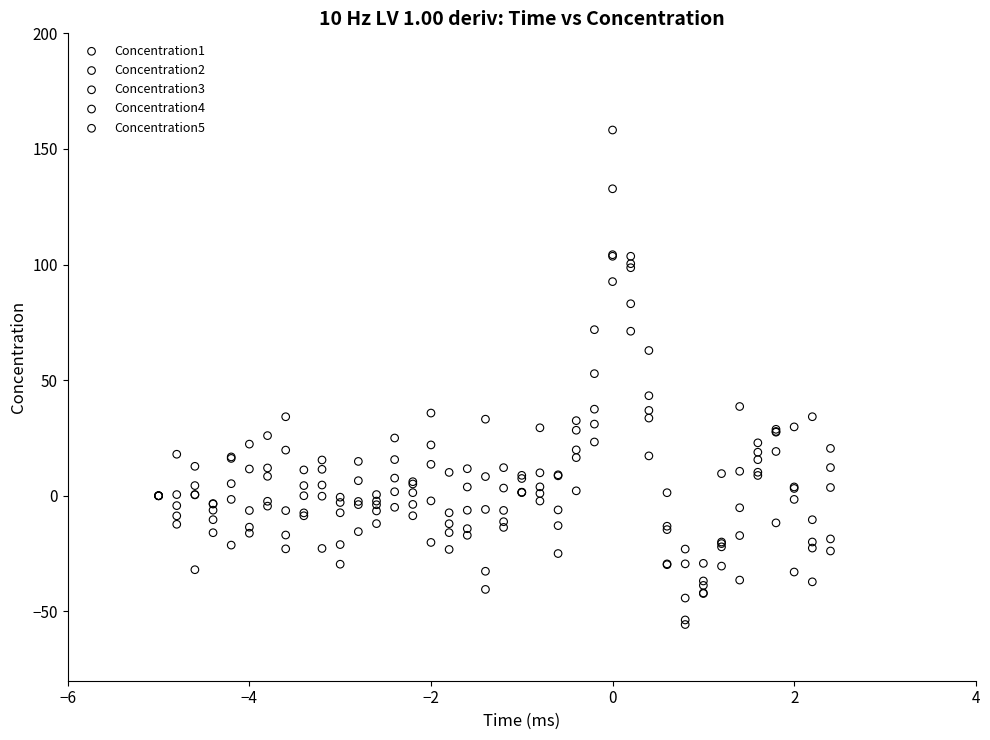

What are all the series names shown in the legend?

Concentration1, Concentration2, Concentration3, Concentration4, Concentration5